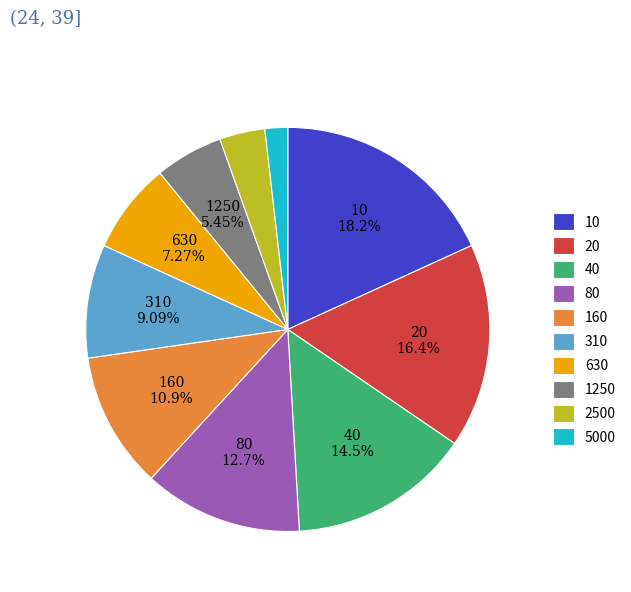

What is the smallest slice in the pie chart?

5000